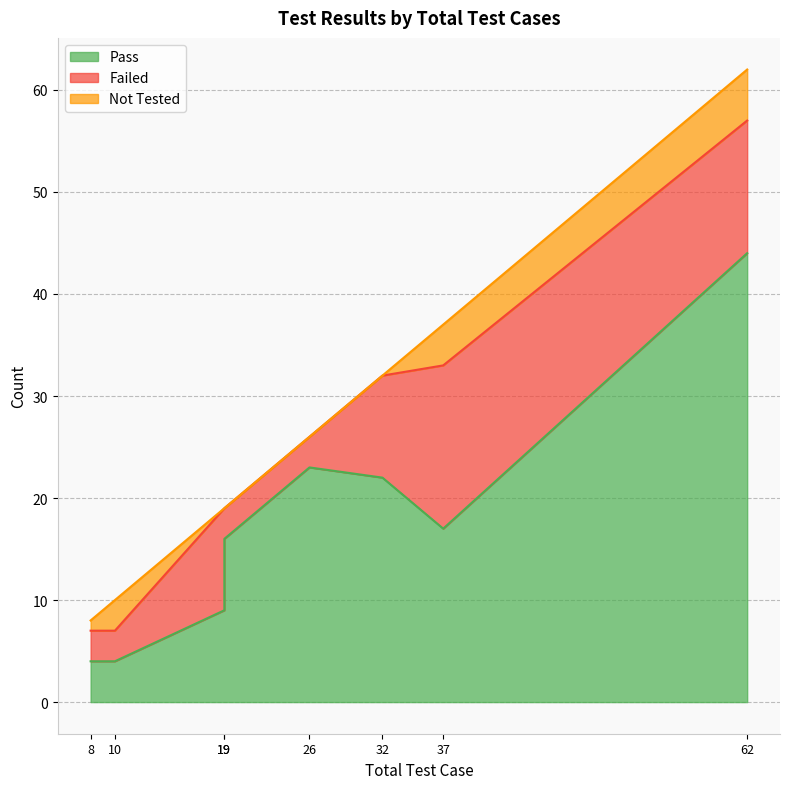

How many Failed values are between 3 and 13?

7